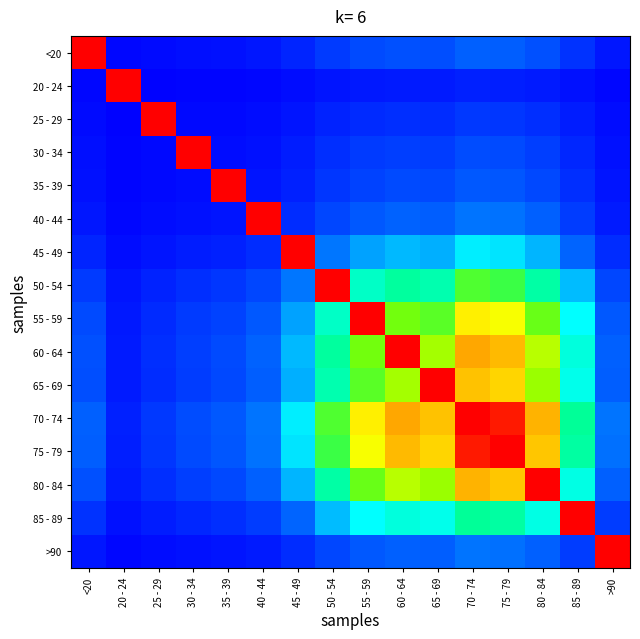

Reading left to right, what are all the values shown in this chart?

<20: <20=1.0	20 - 24=0.0	25 - 29=0.0	30 - 34=0.0	35 - 39=0.0	40 - 44=0.0	45 - 49=0.1	50 - 54=0.1	55 - 59=0.1	60 - 64=0.2	65 - 69=0.2	70 - 74=0.2	75 - 79=0.2	80 - 84=0.2	85 - 89=0.1	>90=0.0
20 - 24: <20=0.0	20 - 24=1.0	25 - 29=0.0	30 - 34=0.0	35 - 39=0.0	40 - 44=0.0	45 - 49=0.0	50 - 54=0.0	55 - 59=0.0	60 - 64=0.1	65 - 69=0.1	70 - 74=0.1	75 - 79=0.1	80 - 84=0.1	85 - 89=0.0	>90=0.0
25 - 29: <20=0.0	20 - 24=0.0	25 - 29=1.0	30 - 34=0.0	35 - 39=0.0	40 - 44=0.0	45 - 49=0.0	50 - 54=0.1	55 - 59=0.1	60 - 64=0.1	65 - 69=0.1	70 - 74=0.1	75 - 79=0.1	80 - 84=0.1	85 - 89=0.1	>90=0.0
30 - 34: <20=0.0	20 - 24=0.0	25 - 29=0.0	30 - 34=1.0	35 - 39=0.0	40 - 44=0.0	45 - 49=0.1	50 - 54=0.1	55 - 59=0.1	60 - 64=0.1	65 - 69=0.1	70 - 74=0.1	75 - 79=0.1	80 - 84=0.1	85 - 89=0.1	>90=0.0
35 - 39: <20=0.0	20 - 24=0.0	25 - 29=0.0	30 - 34=0.0	35 - 39=1.0	40 - 44=0.0	45 - 49=0.1	50 - 54=0.1	55 - 59=0.1	60 - 64=0.1	65 - 69=0.1	70 - 74=0.2	75 - 79=0.2	80 - 84=0.1	85 - 89=0.1	>90=0.0
40 - 44: <20=0.0	20 - 24=0.0	25 - 29=0.0	30 - 34=0.0	35 - 39=0.0	40 - 44=1.0	45 - 49=0.1	50 - 54=0.1	55 - 59=0.2	60 - 64=0.2	65 - 69=0.2	70 - 74=0.2	75 - 79=0.2	80 - 84=0.2	85 - 89=0.1	>90=0.1
45 - 49: <20=0.1	20 - 24=0.0	25 - 29=0.0	30 - 34=0.1	35 - 39=0.1	40 - 44=0.1	45 - 49=1.0	50 - 54=0.2	55 - 59=0.3	60 - 64=0.3	65 - 69=0.3	70 - 74=0.4	75 - 79=0.4	80 - 84=0.3	85 - 89=0.2	>90=0.1
50 - 54: <20=0.1	20 - 24=0.0	25 - 29=0.1	30 - 34=0.1	35 - 39=0.1	40 - 44=0.1	45 - 49=0.2	50 - 54=1.0	55 - 59=0.5	60 - 64=0.5	65 - 69=0.5	70 - 74=0.6	75 - 79=0.6	80 - 84=0.5	85 - 89=0.3	>90=0.1
55 - 59: <20=0.1	20 - 24=0.0	25 - 29=0.1	30 - 34=0.1	35 - 39=0.1	40 - 44=0.2	45 - 49=0.3	50 - 54=0.5	55 - 59=1.0	60 - 64=0.6	65 - 69=0.6	70 - 74=0.8	75 - 79=0.7	80 - 84=0.6	85 - 89=0.4	>90=0.2
60 - 64: <20=0.2	20 - 24=0.1	25 - 29=0.1	30 - 34=0.1	35 - 39=0.1	40 - 44=0.2	45 - 49=0.3	50 - 54=0.5	55 - 59=0.6	60 - 64=1.0	65 - 69=0.7	70 - 74=0.8	75 - 79=0.8	80 - 84=0.7	85 - 89=0.4	>90=0.2
65 - 69: <20=0.2	20 - 24=0.1	25 - 29=0.1	30 - 34=0.1	35 - 39=0.1	40 - 44=0.2	45 - 49=0.3	50 - 54=0.5	55 - 59=0.6	60 - 64=0.7	65 - 69=1.0	70 - 74=0.8	75 - 79=0.8	80 - 84=0.7	85 - 89=0.4	>90=0.2
70 - 74: <20=0.2	20 - 24=0.1	25 - 29=0.1	30 - 34=0.1	35 - 39=0.2	40 - 44=0.2	45 - 49=0.4	50 - 54=0.6	55 - 59=0.8	60 - 64=0.8	65 - 69=0.8	70 - 74=1.0	75 - 79=1.0	80 - 84=0.8	85 - 89=0.5	>90=0.2
75 - 79: <20=0.2	20 - 24=0.1	25 - 29=0.1	30 - 34=0.1	35 - 39=0.2	40 - 44=0.2	45 - 49=0.4	50 - 54=0.6	55 - 59=0.7	60 - 64=0.8	65 - 69=0.8	70 - 74=1.0	75 - 79=1.0	80 - 84=0.8	85 - 89=0.5	>90=0.2
80 - 84: <20=0.2	20 - 24=0.1	25 - 29=0.1	30 - 34=0.1	35 - 39=0.1	40 - 44=0.2	45 - 49=0.3	50 - 54=0.5	55 - 59=0.6	60 - 64=0.7	65 - 69=0.7	70 - 74=0.8	75 - 79=0.8	80 - 84=1.0	85 - 89=0.4	>90=0.2
85 - 89: <20=0.1	20 - 24=0.0	25 - 29=0.1	30 - 34=0.1	35 - 39=0.1	40 - 44=0.1	45 - 49=0.2	50 - 54=0.3	55 - 59=0.4	60 - 64=0.4	65 - 69=0.4	70 - 74=0.5	75 - 79=0.5	80 - 84=0.4	85 - 89=1.0	>90=0.1
>90: <20=0.0	20 - 24=0.0	25 - 29=0.0	30 - 34=0.0	35 - 39=0.0	40 - 44=0.1	45 - 49=0.1	50 - 54=0.1	55 - 59=0.2	60 - 64=0.2	65 - 69=0.2	70 - 74=0.2	75 - 79=0.2	80 - 84=0.2	85 - 89=0.1	>90=1.0